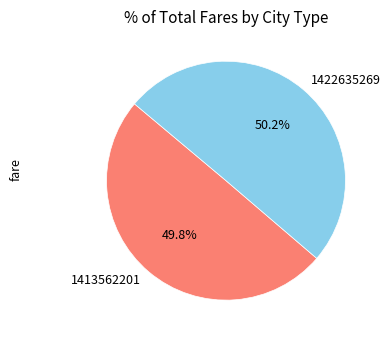

The 1422635269 slice represents 36% of the pie. True or false?

False